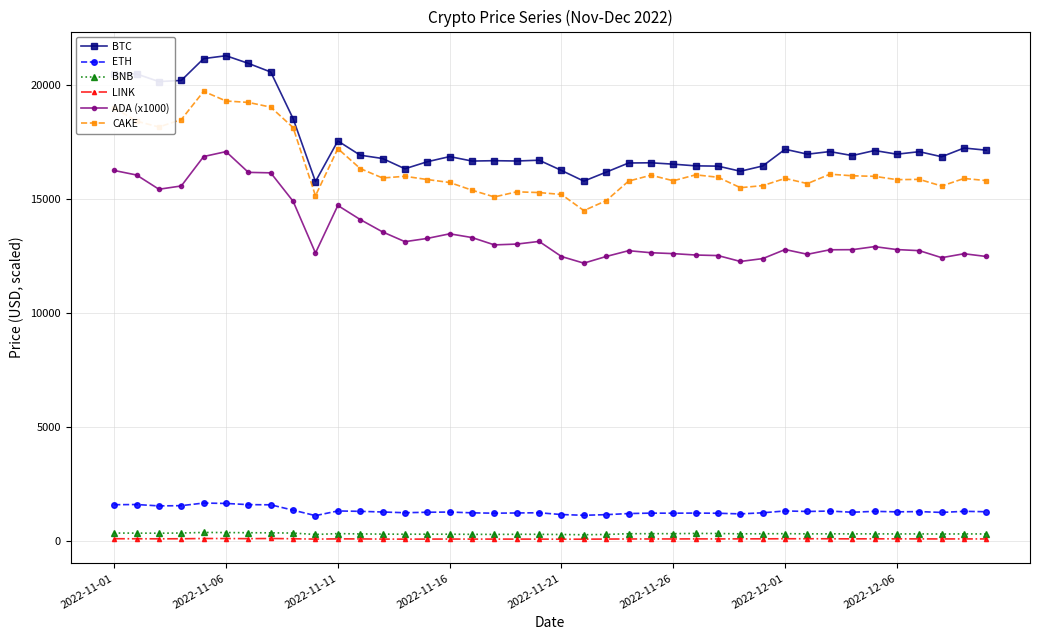

Does the chart display data point markers on the line(s)?

Yes